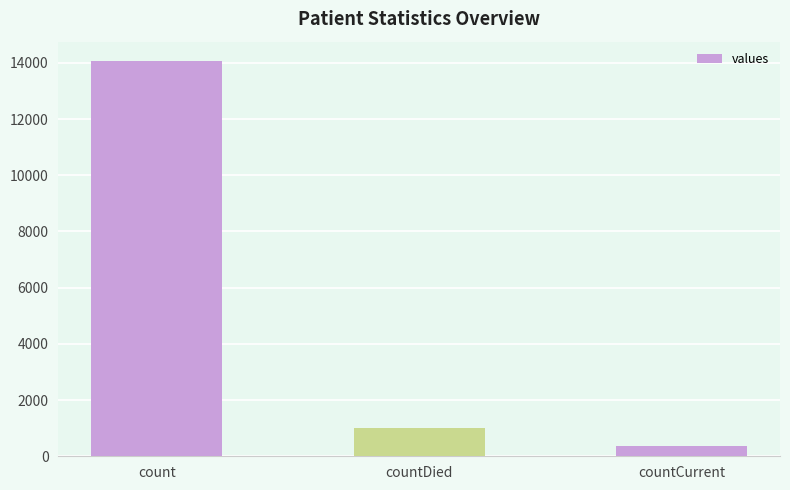

What position from the right is count?

3